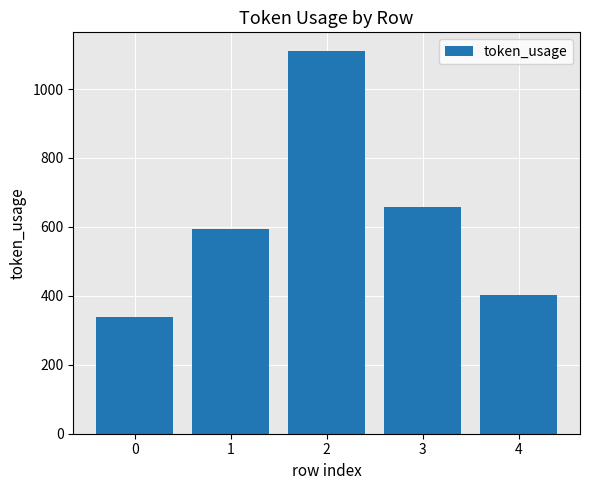

Rank the categories by value from lowest to highest.

0, 4, 1, 3, 2